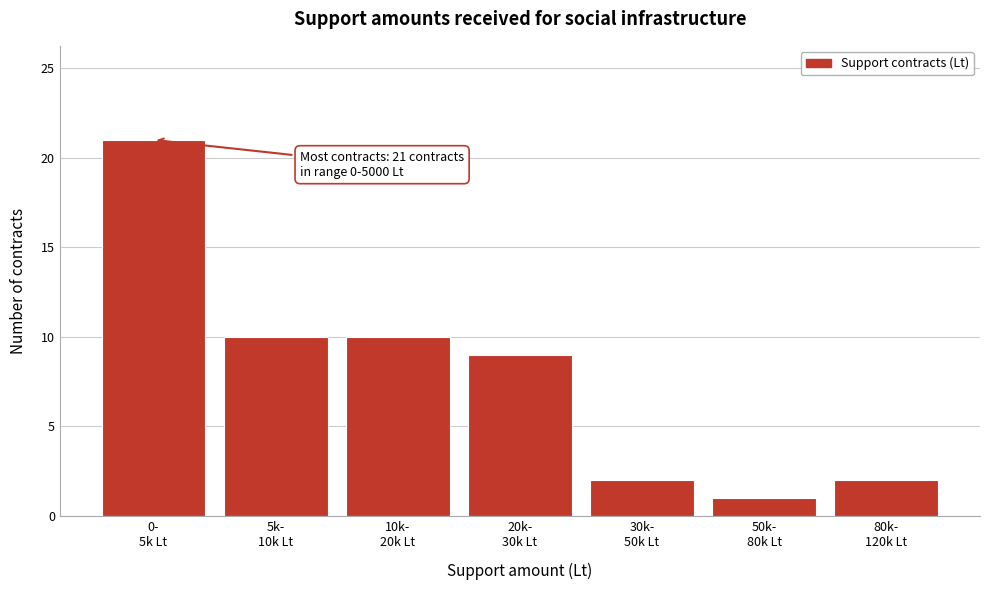

Reading left to right, what are all the values shown in this chart?

21	10	10	9	2	1	2